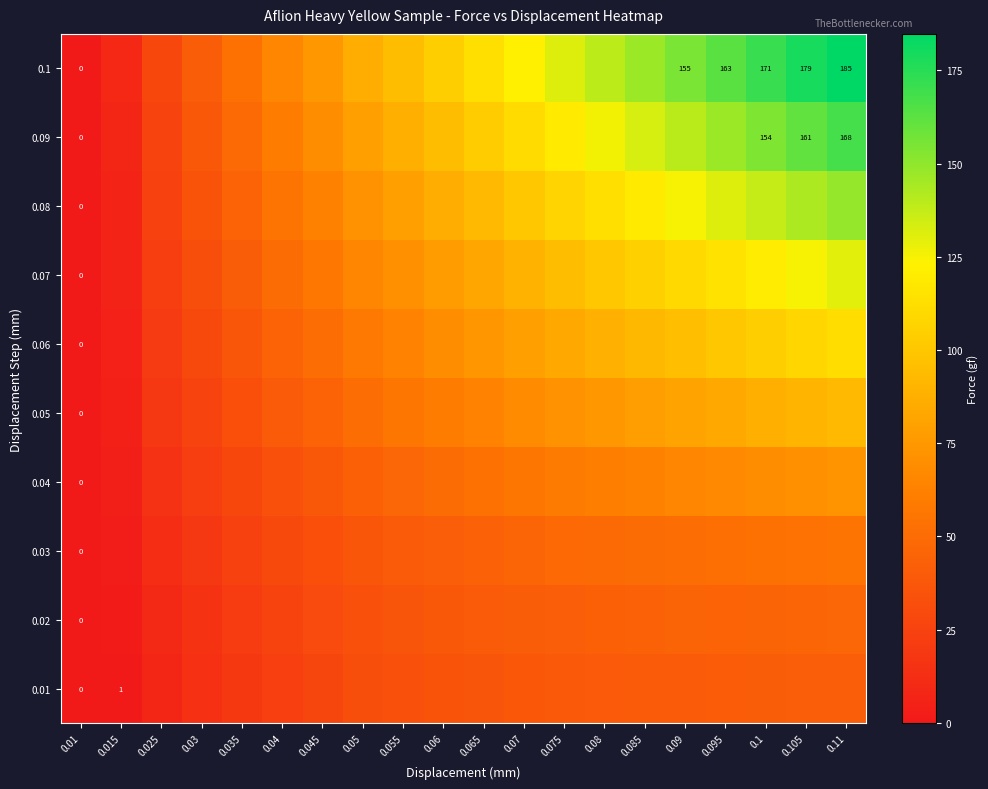

Which category has the highest value across all series?

0.11